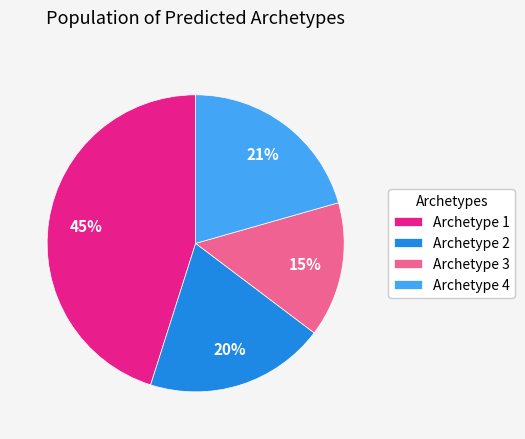

Which has a higher value, Archetype 1 or Archetype 3?

Archetype 1